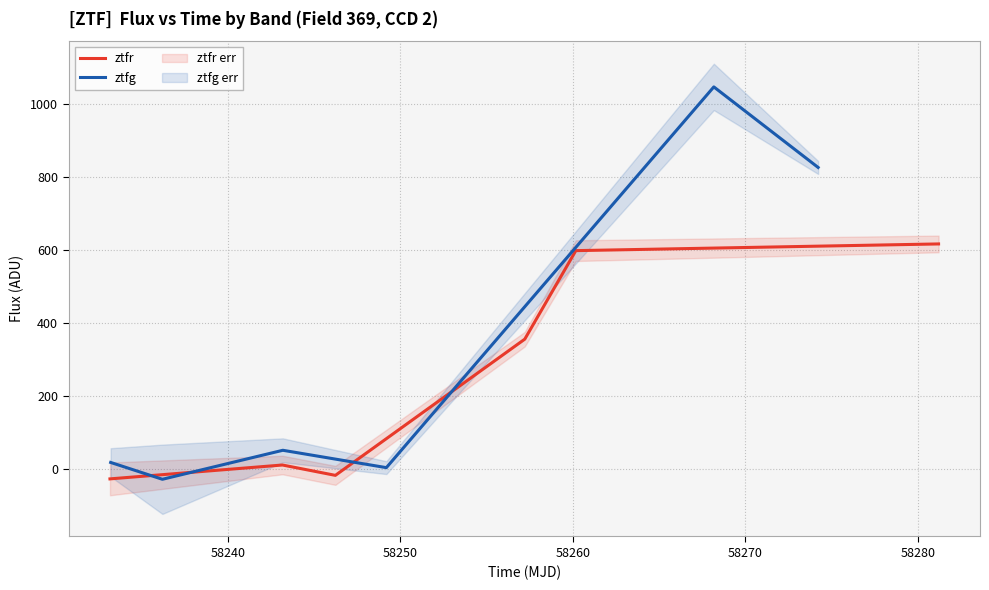

Which has a higher value, 58240 or 58260?

58260